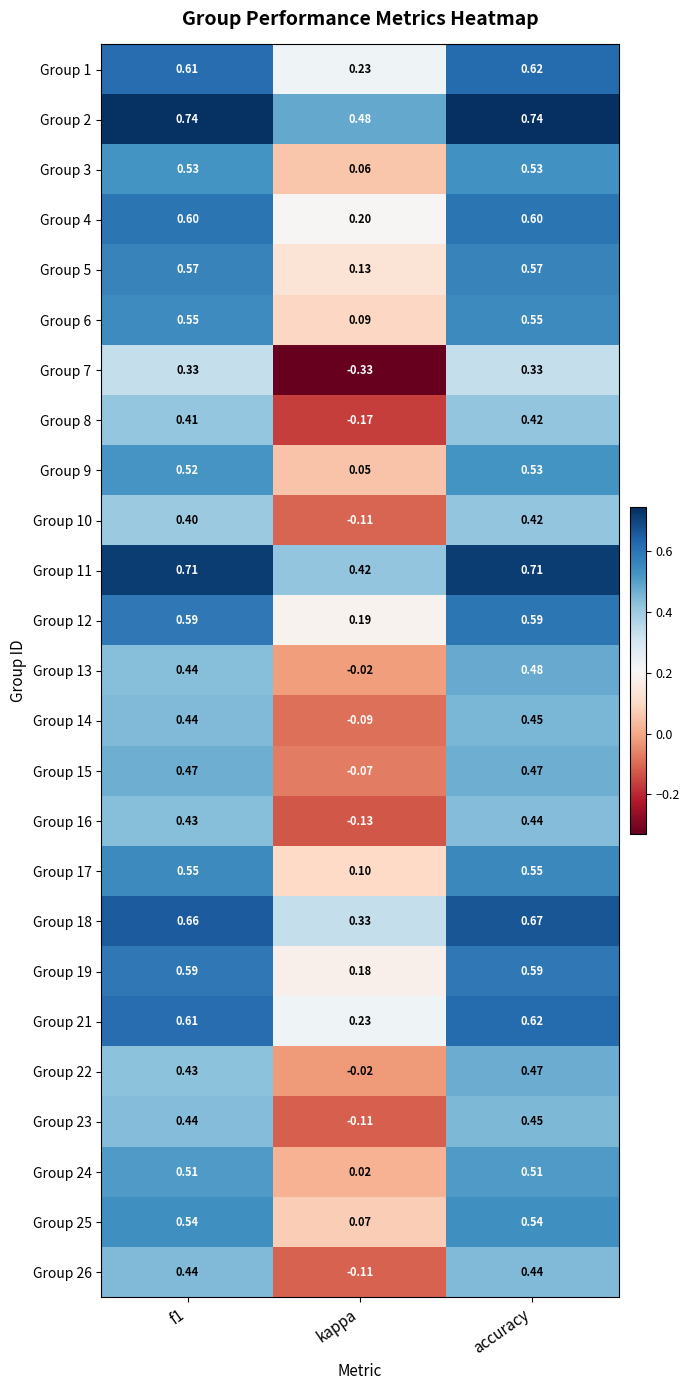

Is the value of Group 12 at f1 greater than the value of Group 23 at f1?

Yes